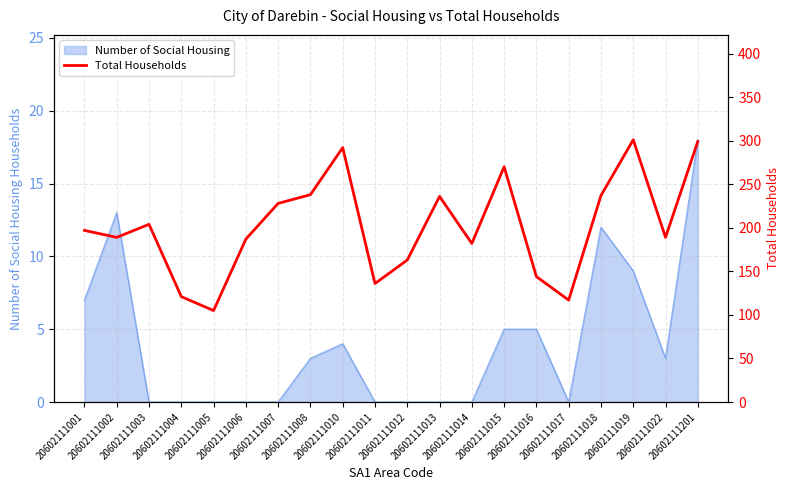

Reading left to right, extract all data points from this chart.

197	189	204	121	105	187	228	238	292	136	163	236	182	270	144	117	237	301	189	299